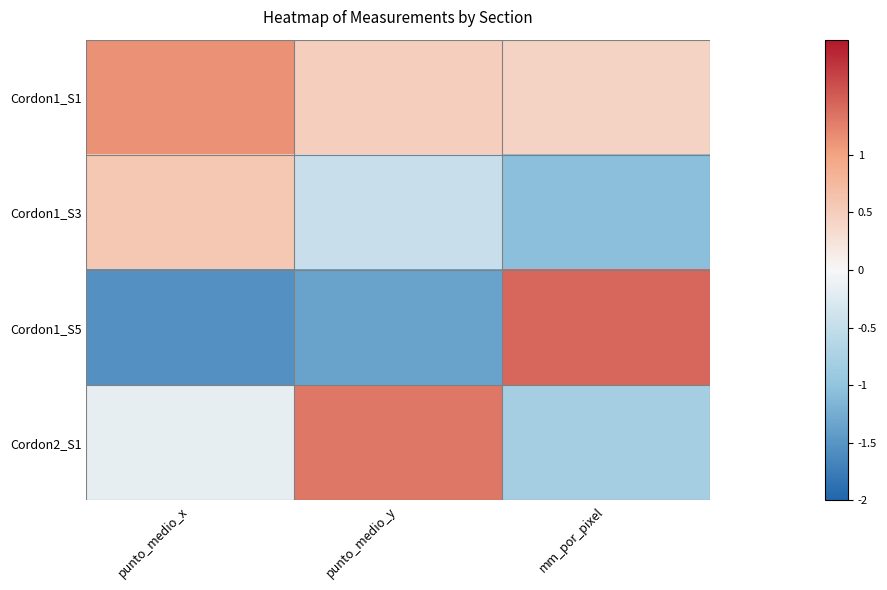

Reading left to right, list all the values displayed in this chart.

Cordon1_S1: punto_medio_x=1.1	punto_medio_y=0.5	mm_por_pixel=0.4
Cordon1_S3: punto_medio_x=0.6	punto_medio_y=-0.5	mm_por_pixel=-1.1
Cordon1_S5: punto_medio_x=-1.5	punto_medio_y=-1.3	mm_por_pixel=1.4
Cordon2_S1: punto_medio_x=-0.2	punto_medio_y=1.3	mm_por_pixel=-0.8